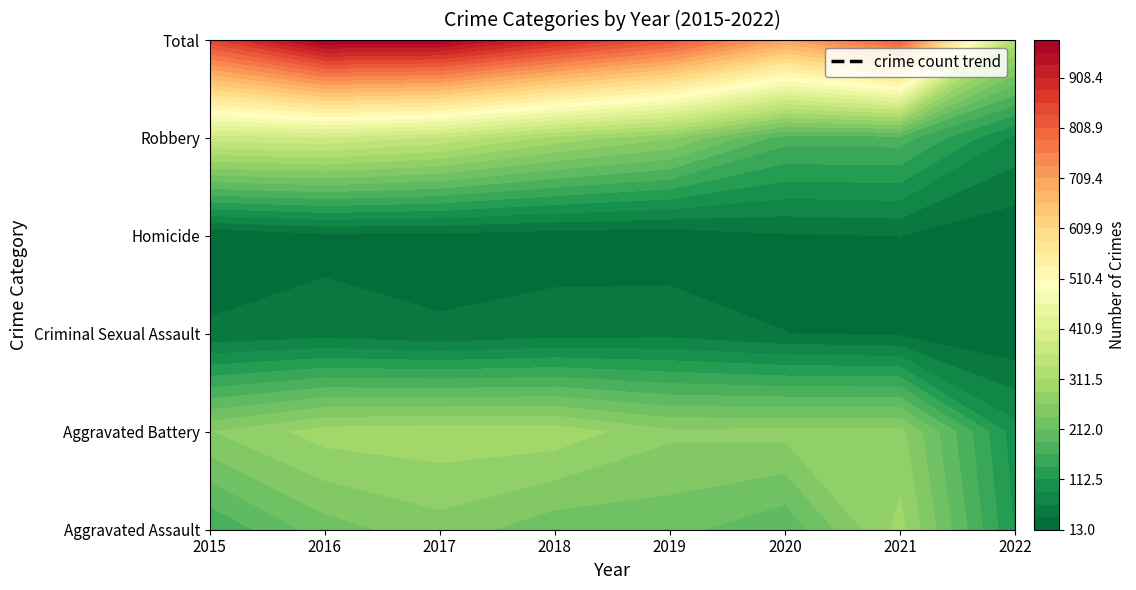

Reading right to left, list all the values displayed in this chart.

Aggravated Assault: 2022=110	2021=295	2020=192	2019=220	2018=220	2017=251	2016=225	2015=164
Aggravated Battery: 2022=98	2021=270	2020=269	2019=267	2018=302	2017=303	2016=298	2015=260
Criminal Sexual Assault: 2022=15	2021=33	2020=38	2019=54	2018=51	2017=41	2016=51	2015=43
Homicide: 2022=18	2021=38	2020=34	2019=21	2018=23	2017=27	2016=28	2015=13
Robbery: 2022=81	2021=175	2020=174	2019=264	2018=302	2017=356	2016=381	2015=372
Total: 2022=322	2021=811	2020=707	2019=826	2018=898	2017=978	2016=983	2015=852